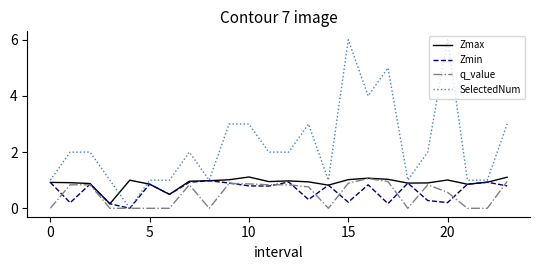

Which series has the largest range (max minus min)?

SelectedNum